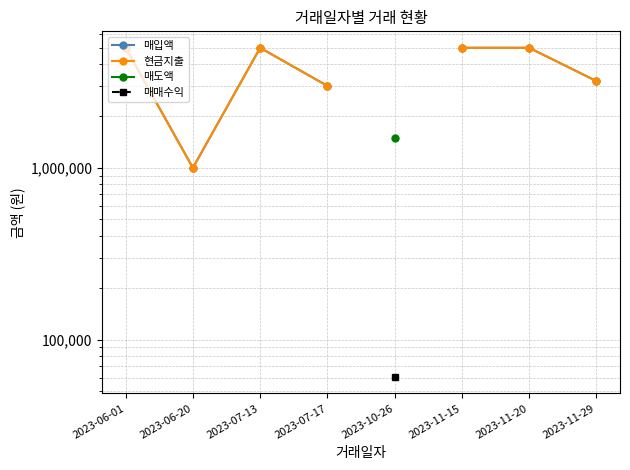

What is the sum of the 현금지출 values at 2023-06-20 and 2023-07-17?

3999963.0